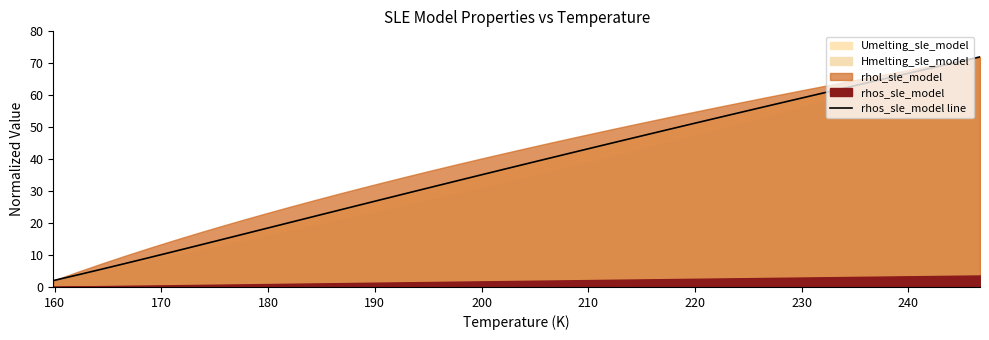

What is the average value?

37.4